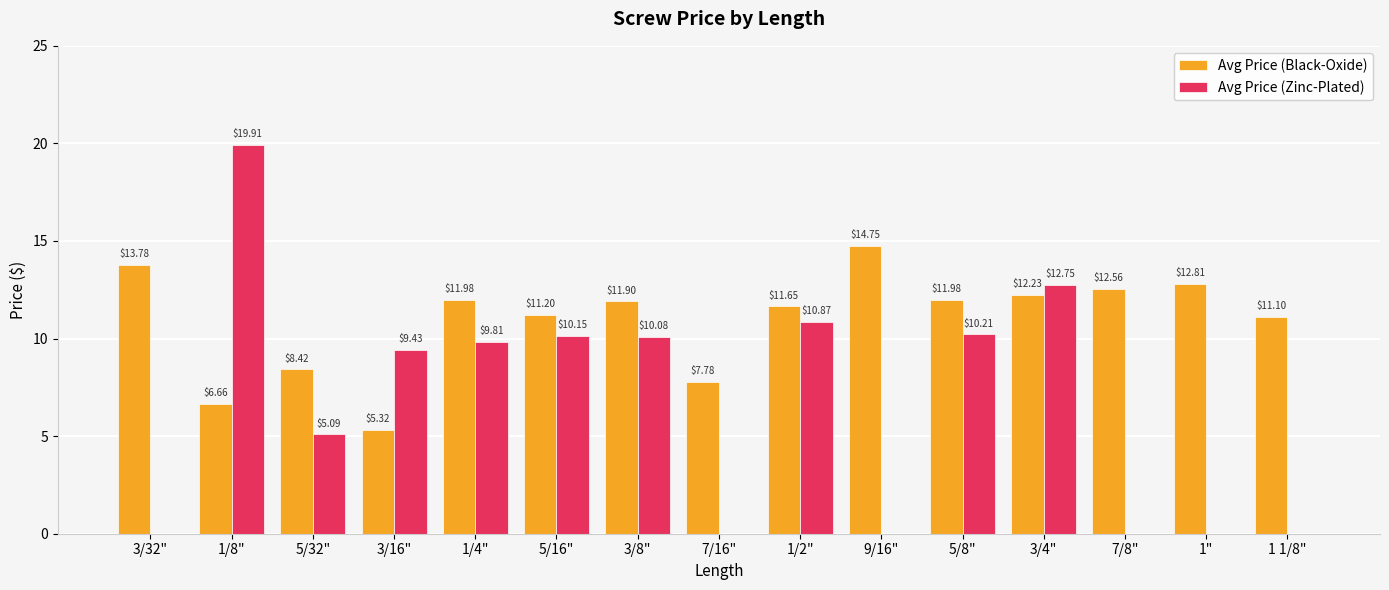

At which category is the sum across all series the highest?

1/8"